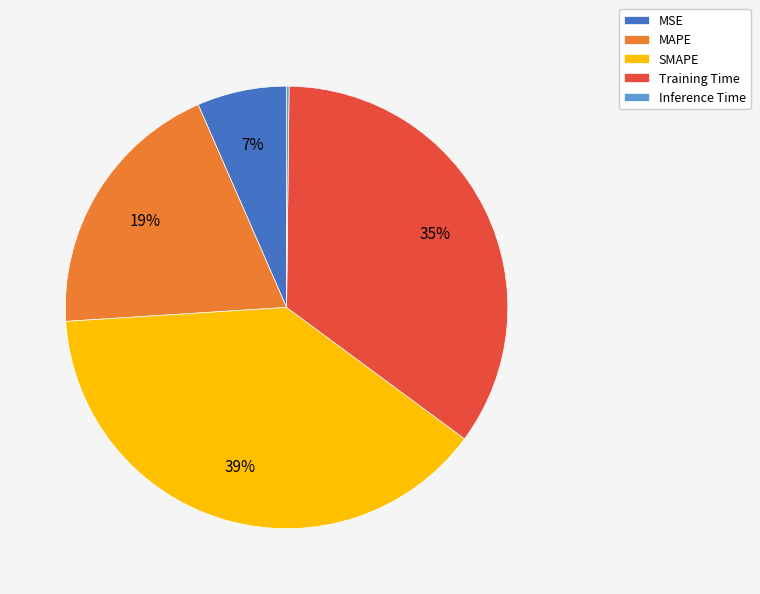

Does SMAPE represent more than half of the total?

No